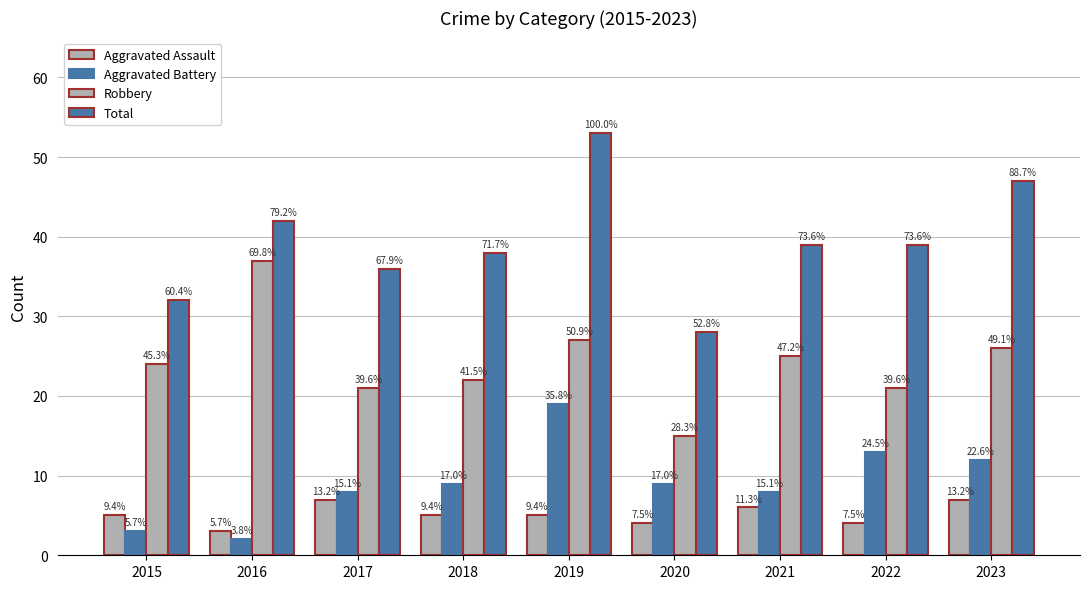

At which label does Aggravated Assault reach its peak?

2017